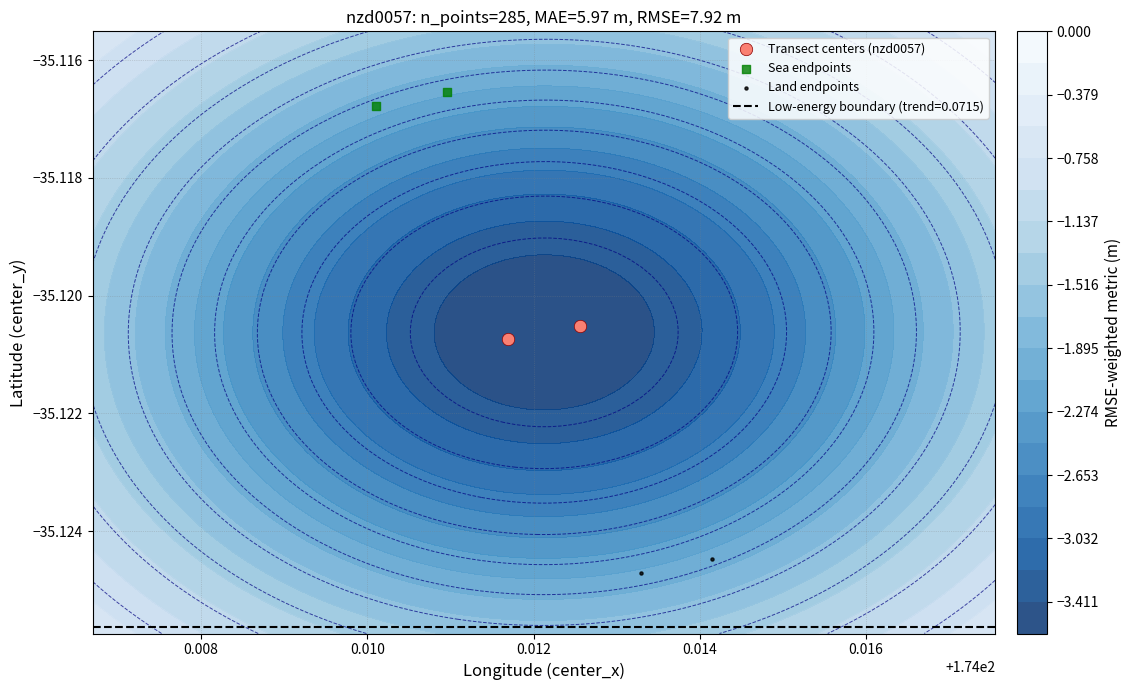

List the series in order of their peak value, highest first.

Sea endpoints, Transect centers (nzd0057), Land endpoints